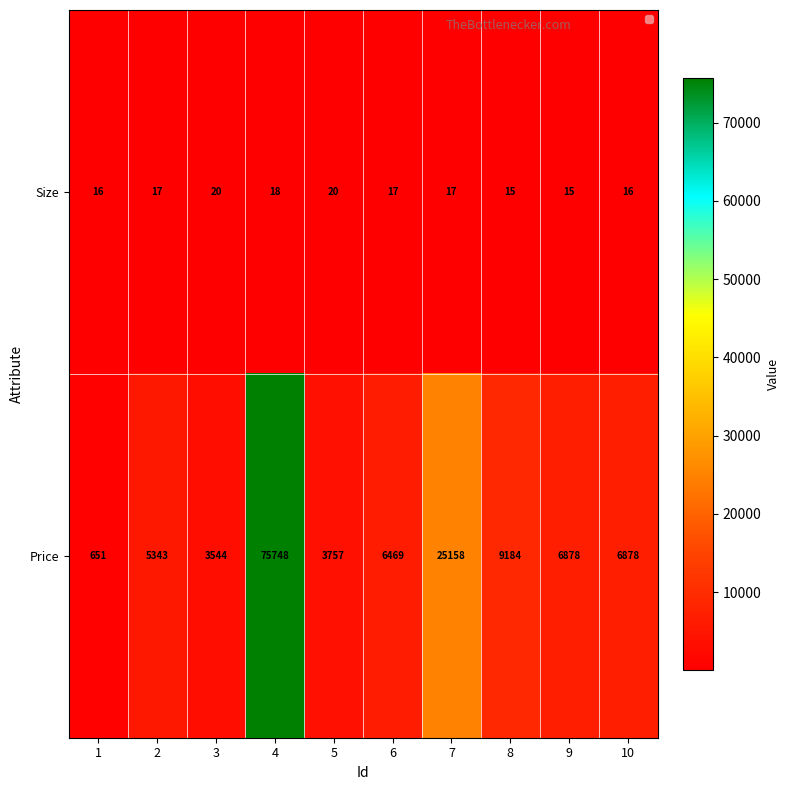

True or false: Price has a value of 25158 at 7.

True